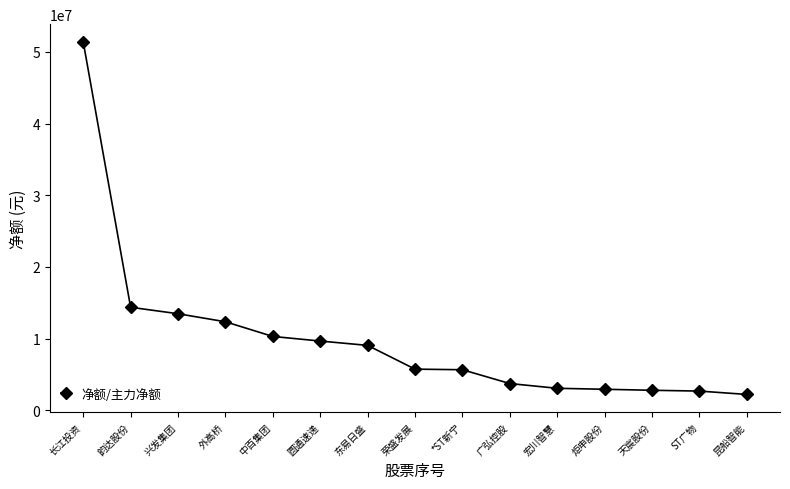

Approximately how many times larger is the value at 昆船智能 compared to 中百集团?

0.2